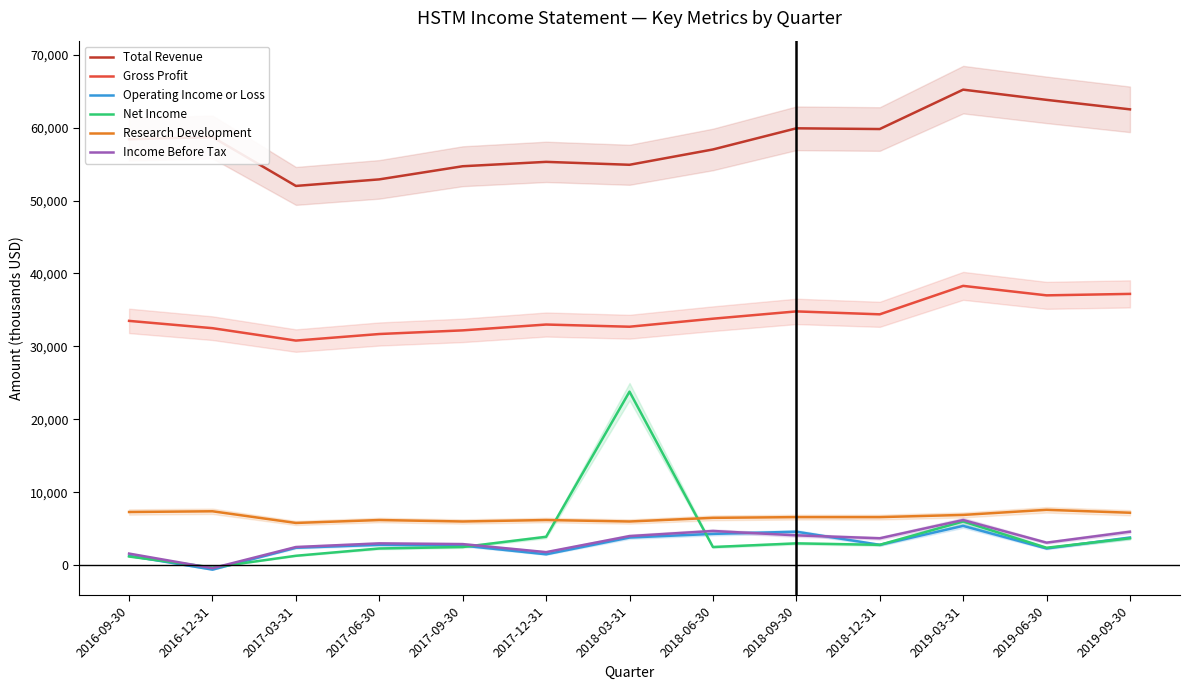

What is the difference between the maximum and minimum values in the Operating Income or Loss series?

6000